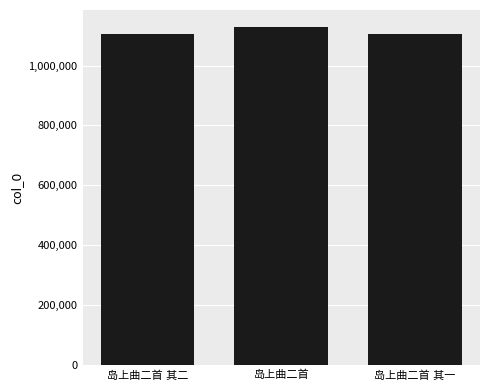

What is the smallest value displayed?

1103521